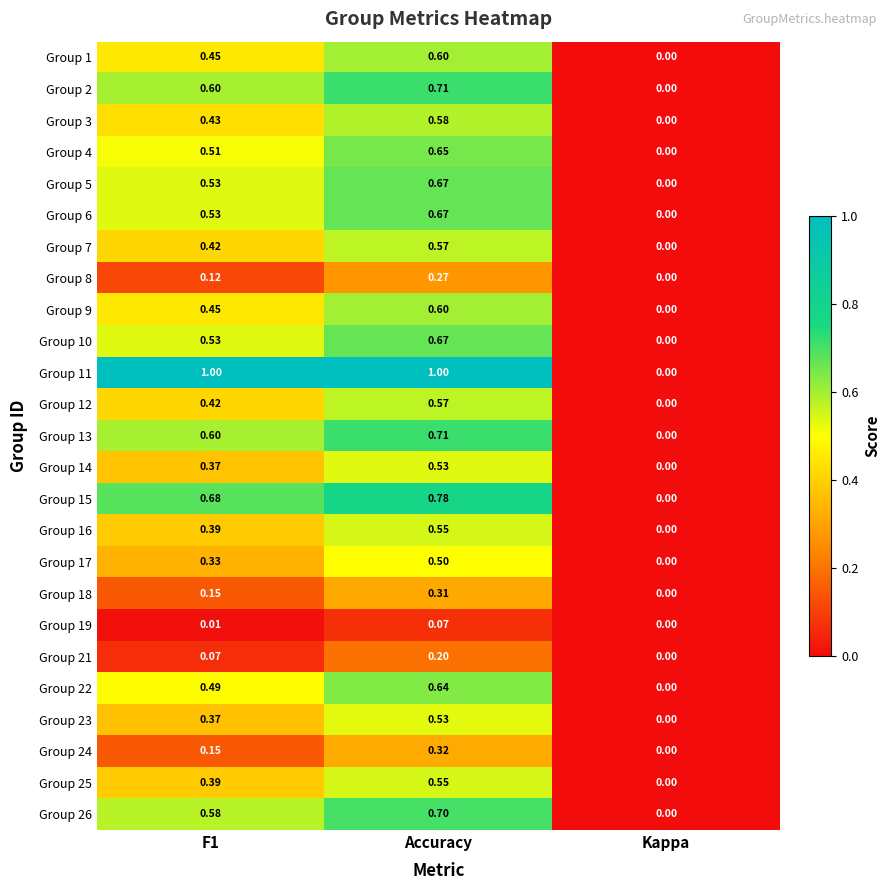

At which label is Group 15 closest to 0?

Kappa